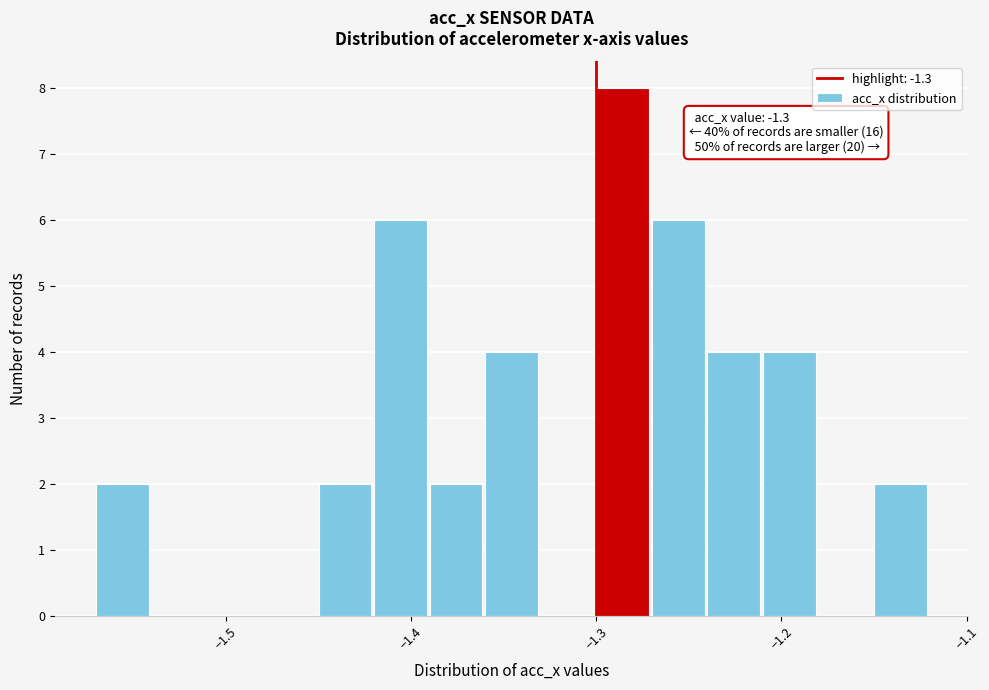

Read against the x-axis, roughly where is the centre of the tallest bar?

-1.29